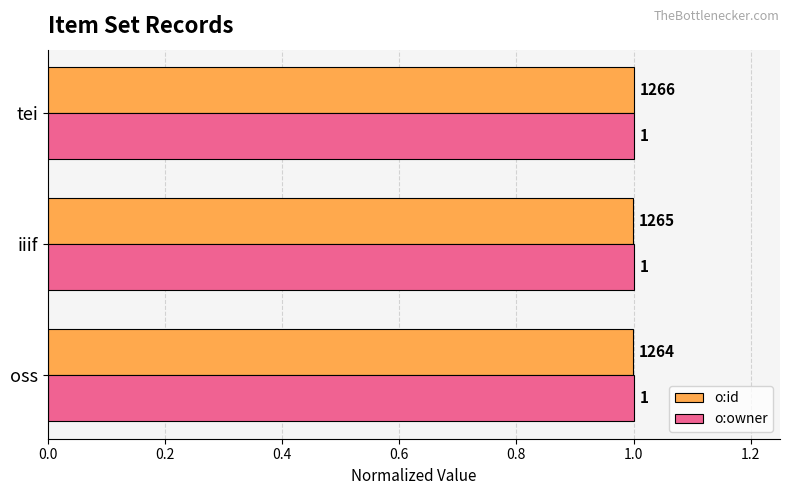

The value of o:id at iiif is 0.4. True or false?

False